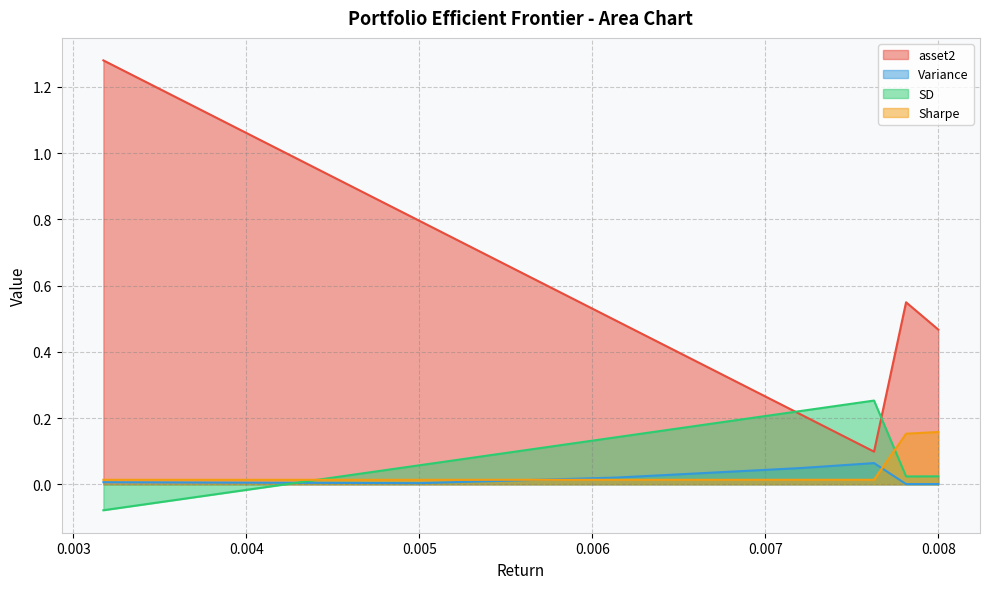

What is the difference between the highest and lowest values at 2.8?

0.2